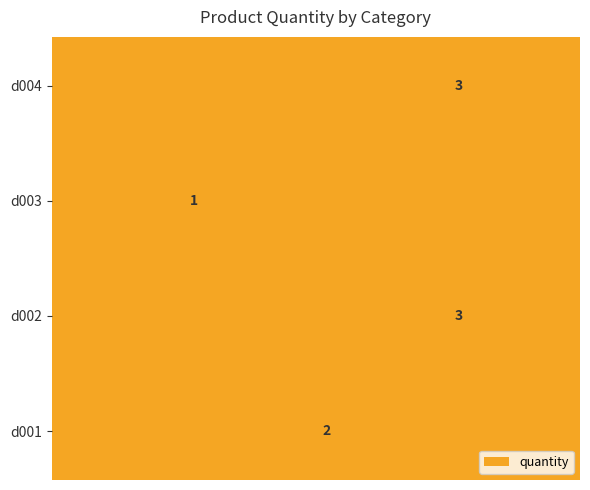

Which has a higher value, d004 or d003?

d004